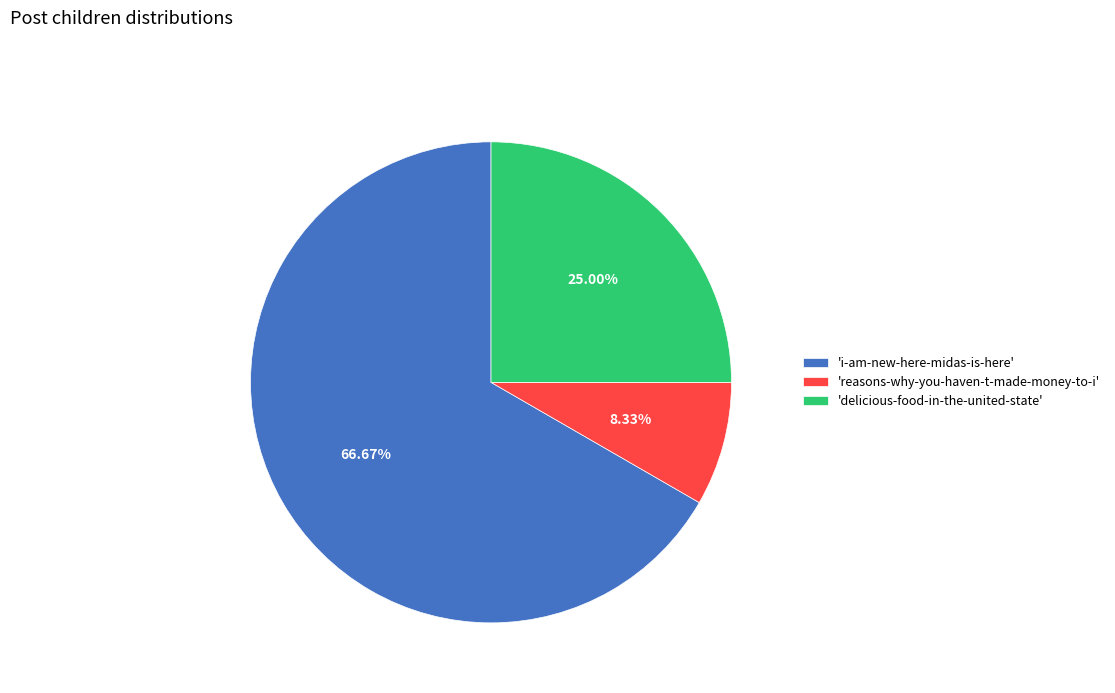

Which category accounts for the majority?

'i-am-new-here-midas-is-here'